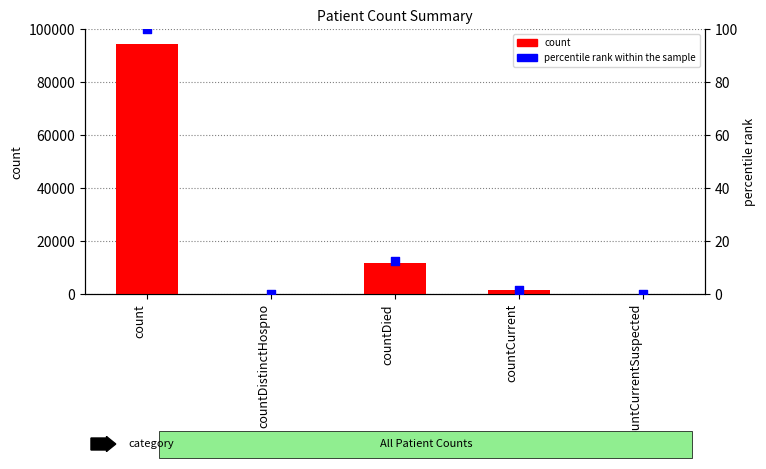

Which series has the largest total across all categories?

count